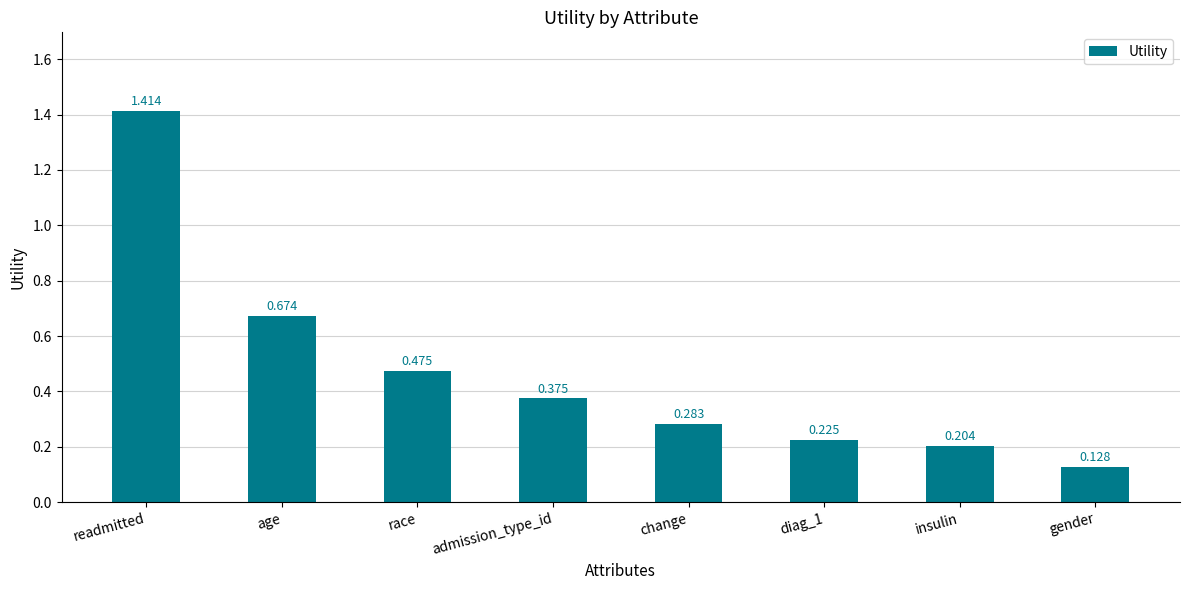

Does the chart contain any negative values?

No